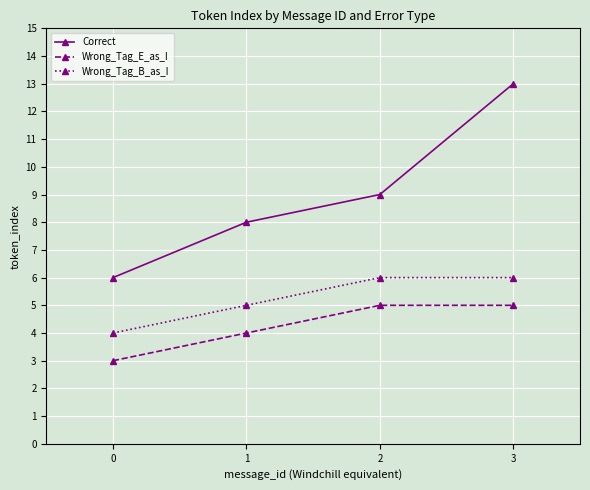

The value of Wrong_Tag_E_as_I at 0 is 3. True or false?

True